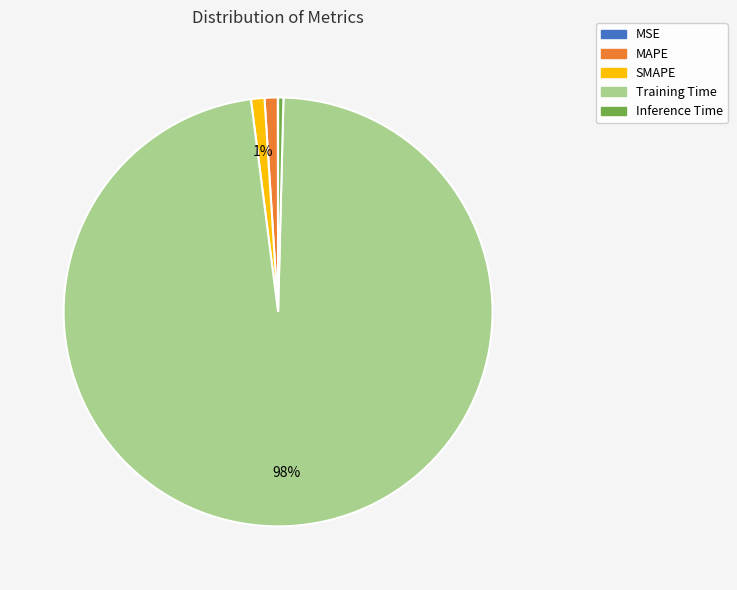

Combined, do Training Time and MAPE account for over 50%?

Yes